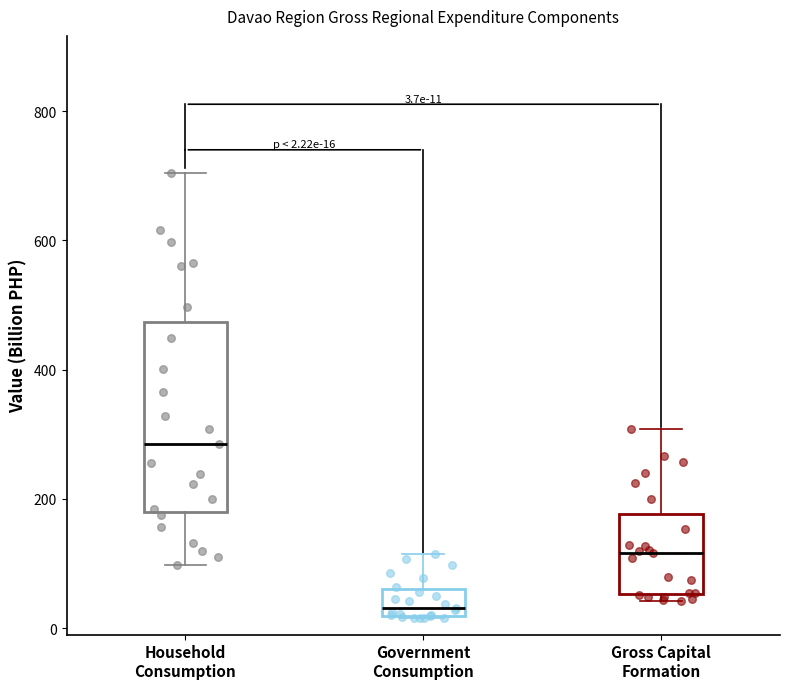

Comparing the boxes themselves (not the whiskers), which one is the tallest?

Household Consumption